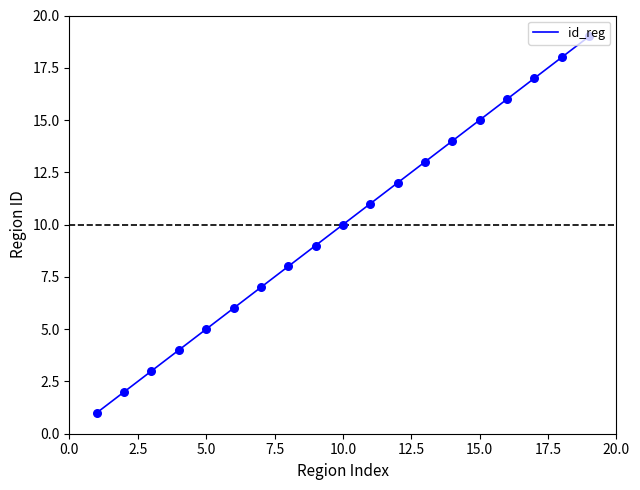

What is the difference between the maximum and minimum values?

18